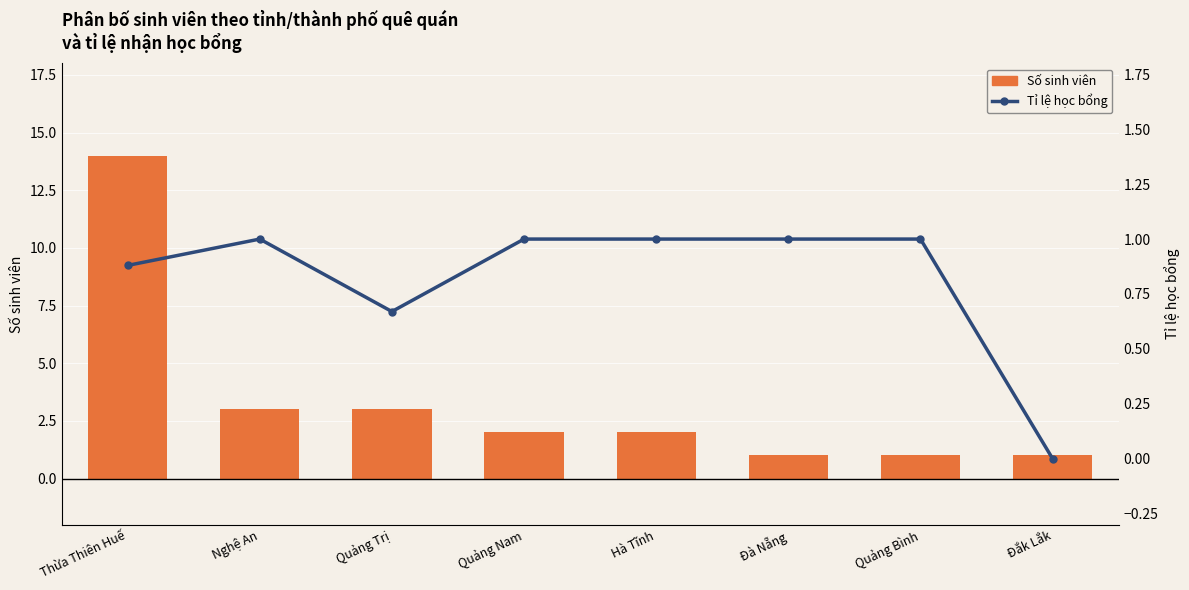

What position from the right is Hà Tĩnh?

4